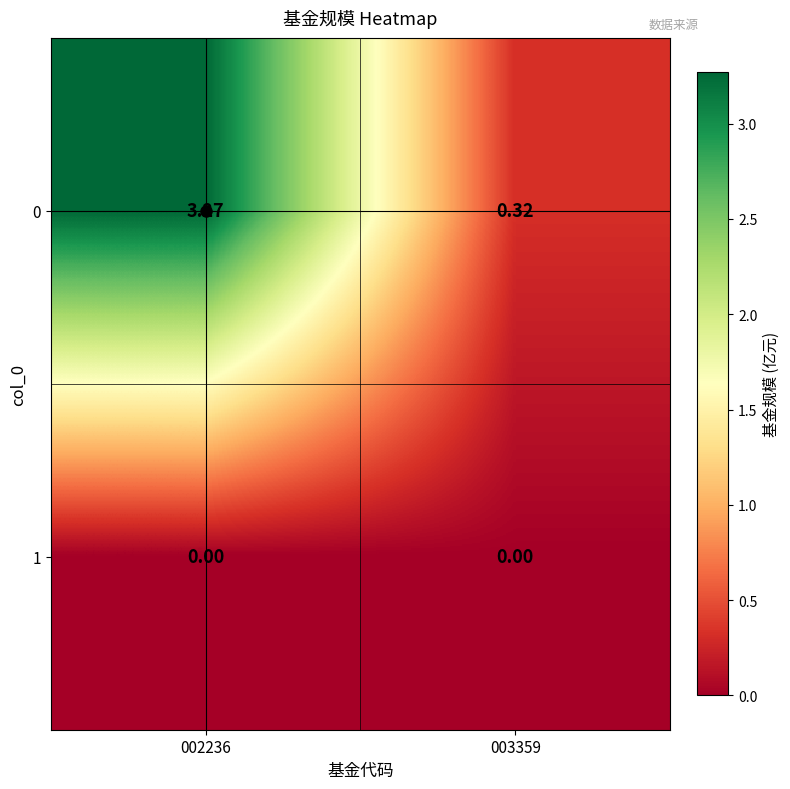

Is the value of 1 at 002236 greater than the value of 0 at 002236?

No